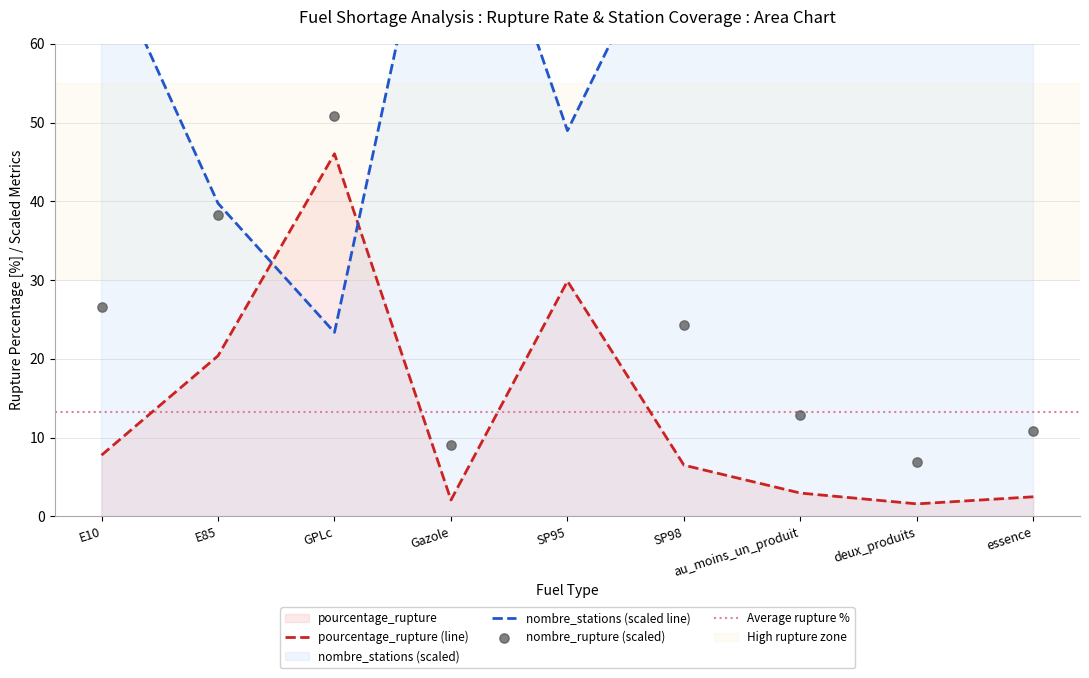

Which series has the widest spread of Y values?

nombre_stations